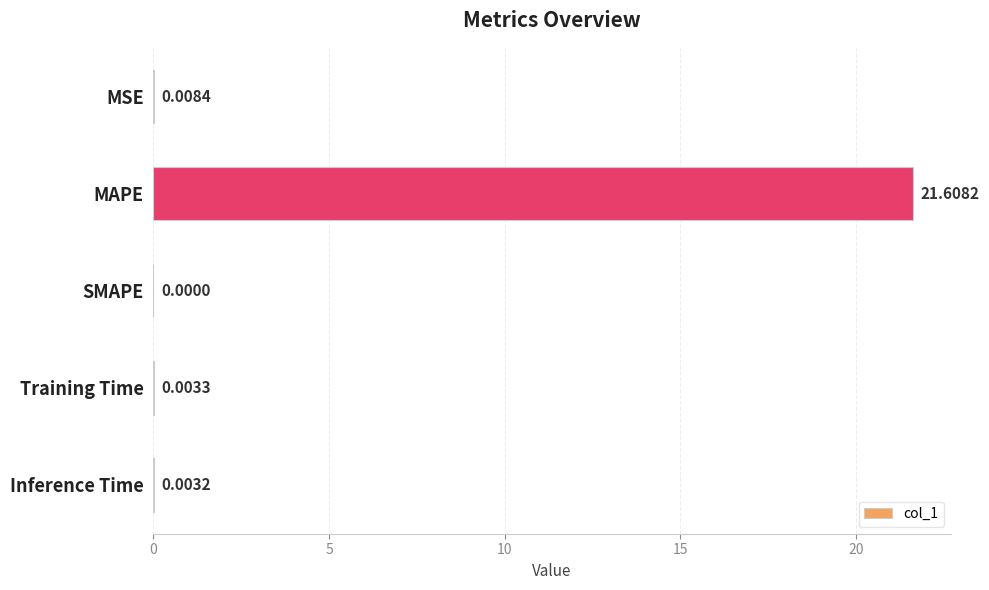

Which has a higher value, SMAPE or MAPE?

MAPE